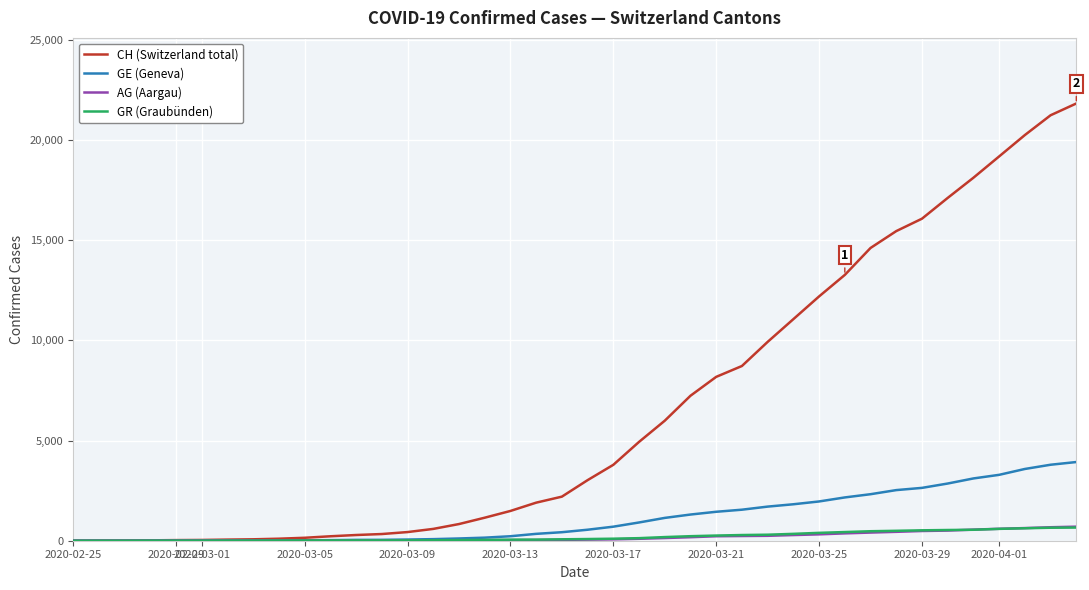

Which series has the largest total across all categories?

CH (Switzerland total)